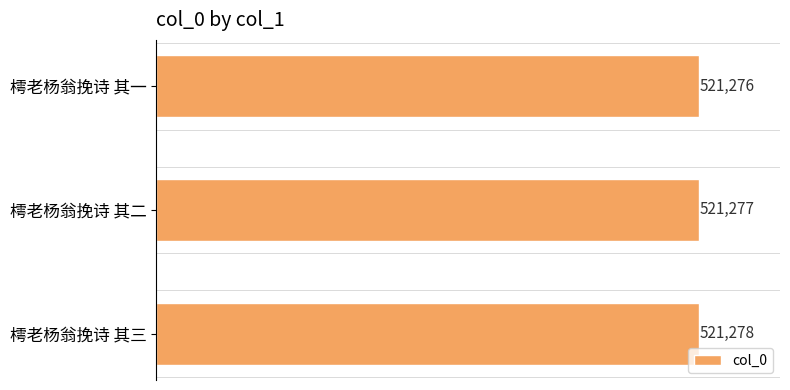

What is the ratio of the value at 樗老杨翁挽诗 其二 to the value at 樗老杨翁挽诗 其三?

1.0